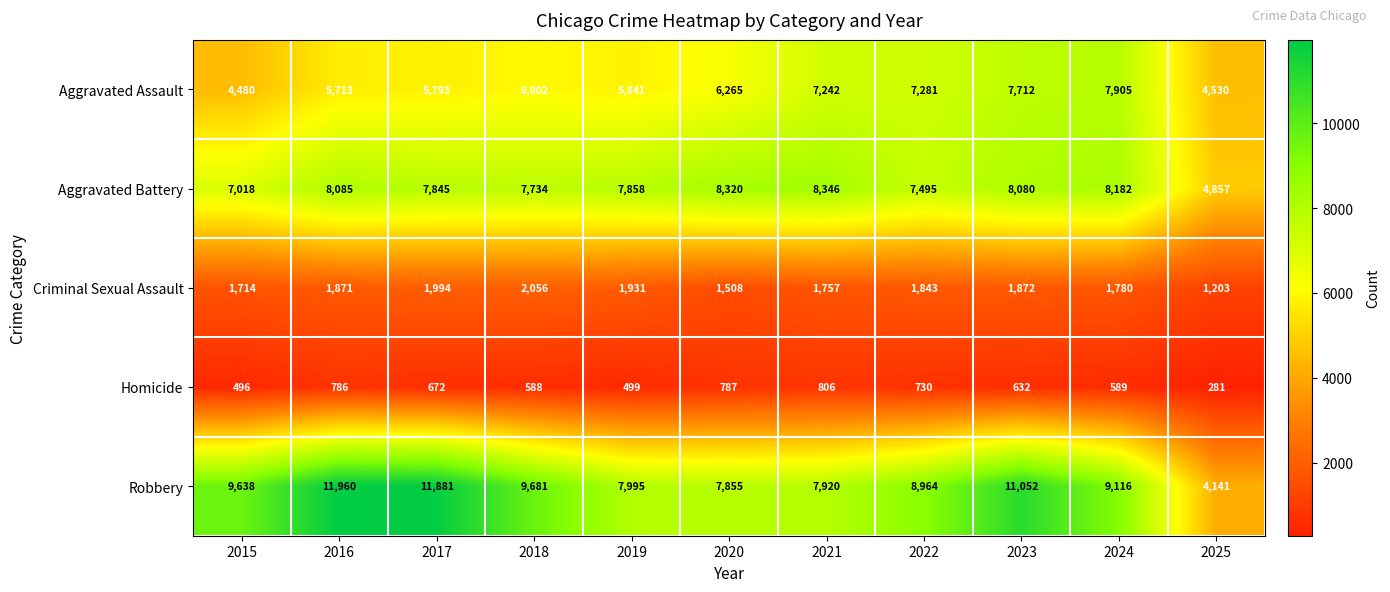

Which series has the largest range (max minus min)?

Robbery